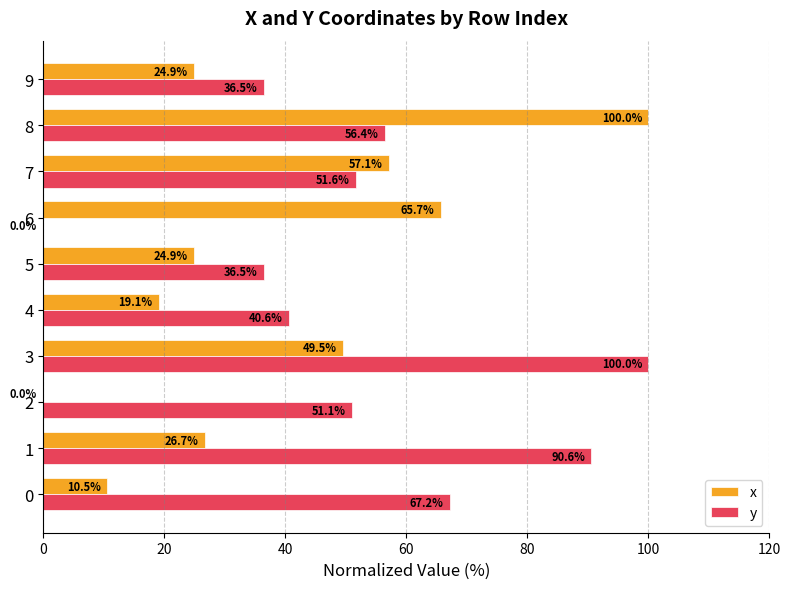

What is the sum of the y values at 7 and 5?

88.1